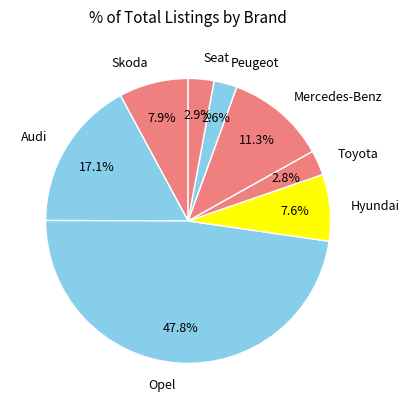

Between Skoda and Toyota, which is larger?

Skoda